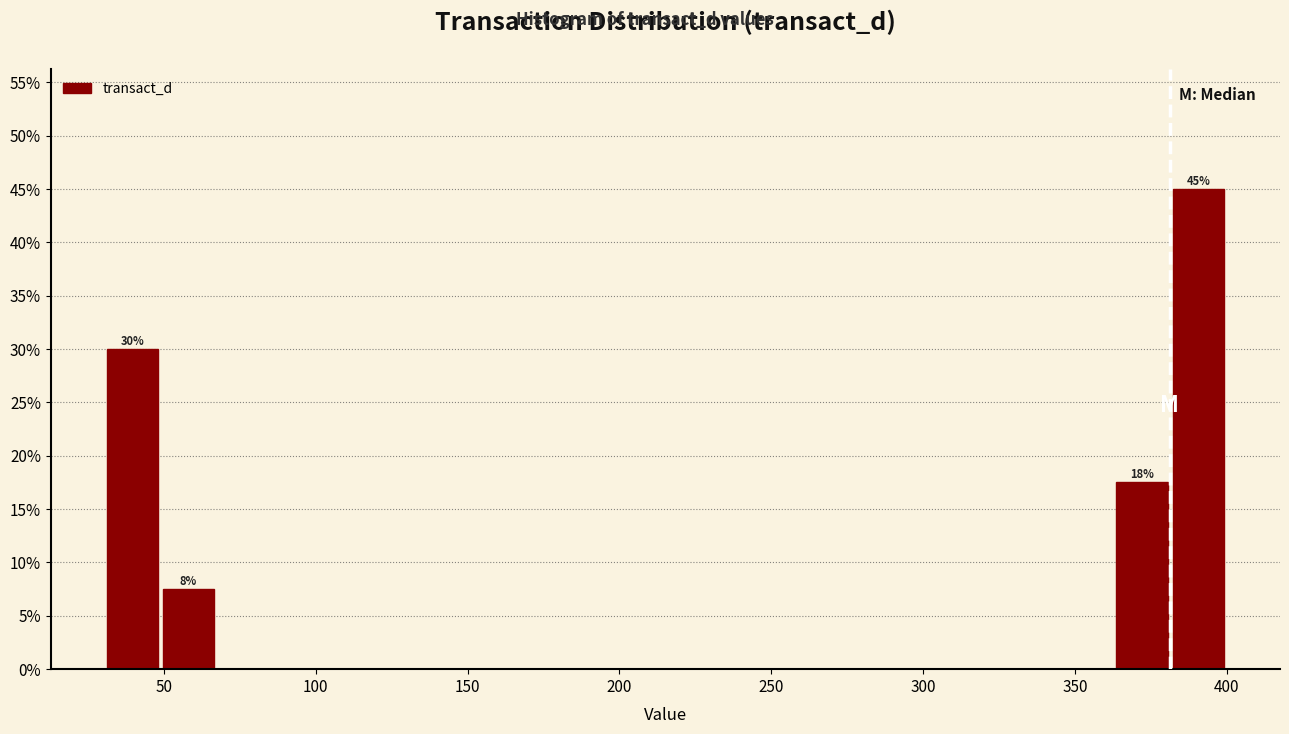

Around what value on the x-axis is the tallest bar? Give the approximate position of its centre, as read against the axis.

390